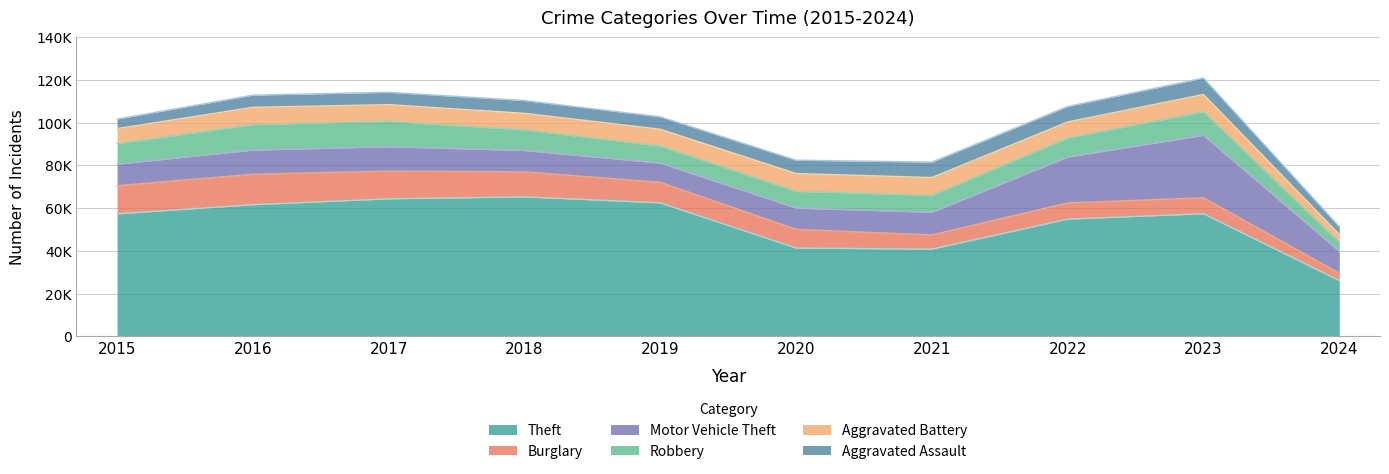

Is the value of Aggravated Battery at 2023 greater than the value of Aggravated Assault at 2021?

Yes